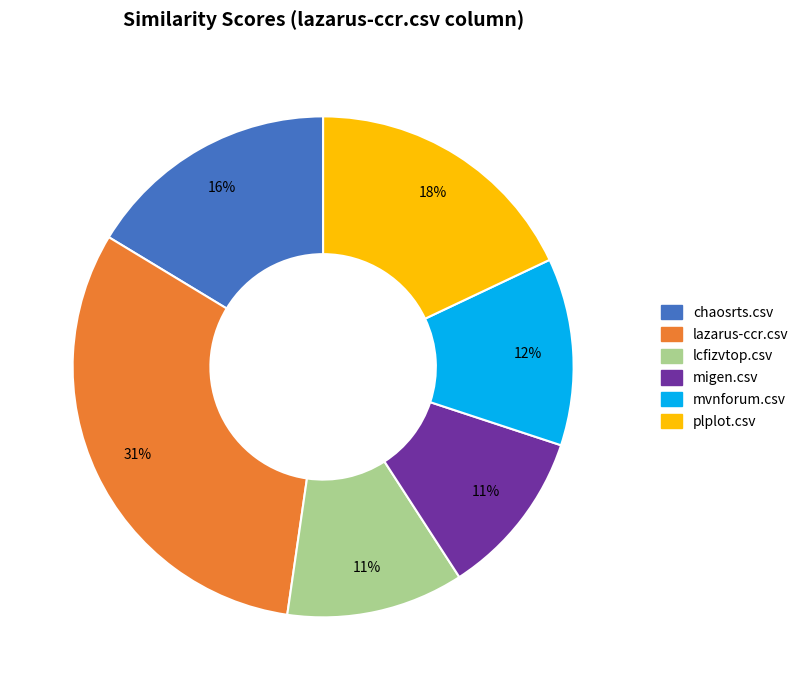

To the nearest percent, what is the combined percentage of plplot.csv and chaosrts.csv?

34%